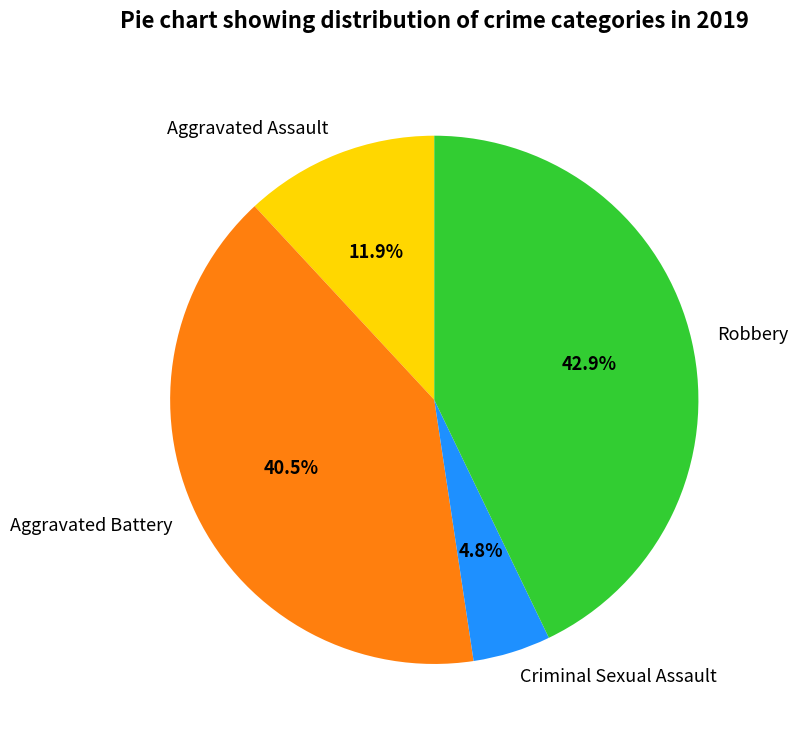

What percentage is the Criminal Sexual Assault slice, to the nearest percent?

5%